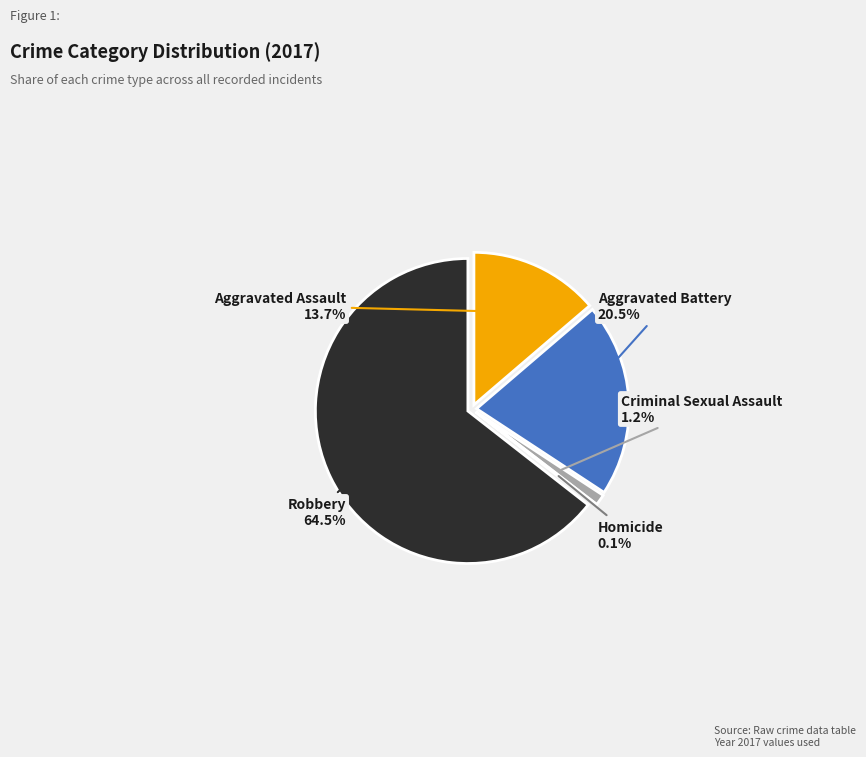

Do Homicide and Robbery together represent more than half of the pie?

Yes